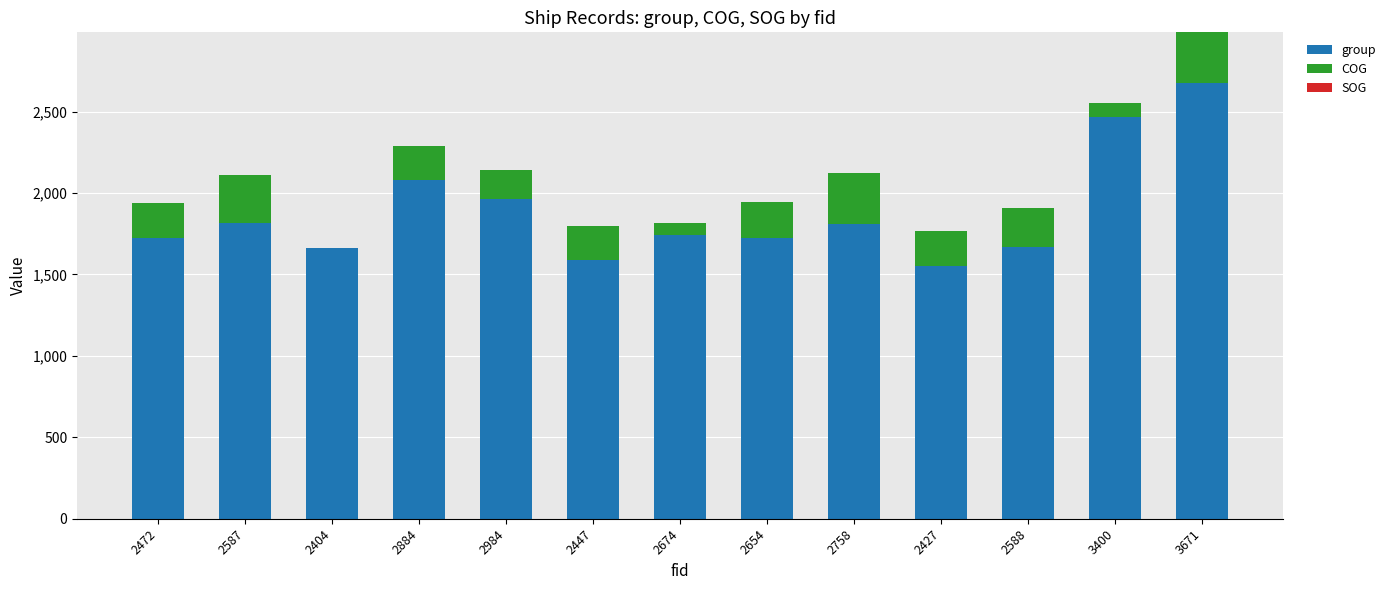

Where is group nearest to the value 2115?

2884